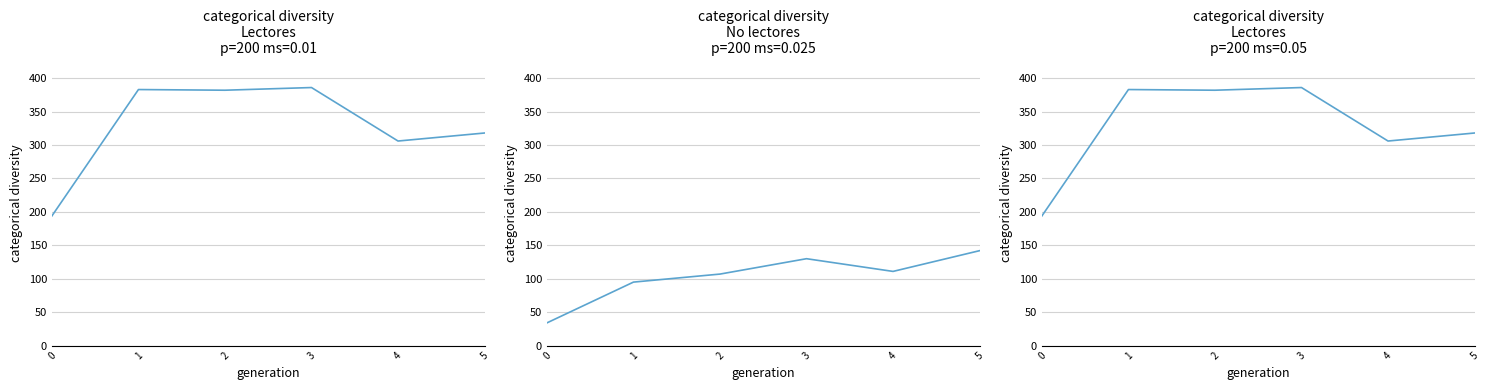

How many lines are shown in the chart?

2